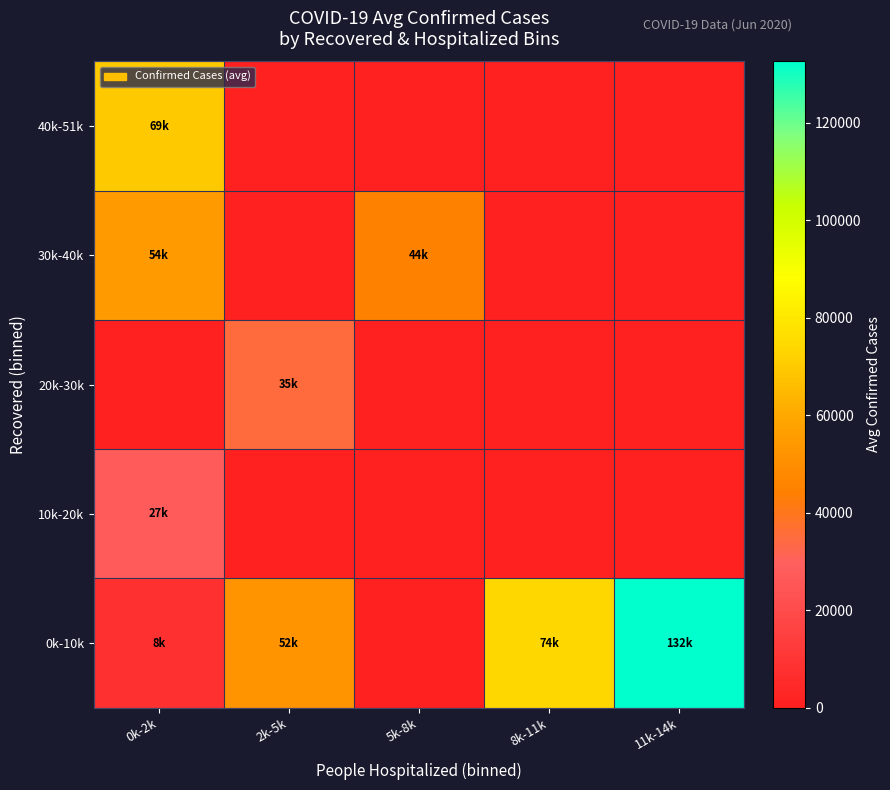

Reading left to right, transcribe all the data shown in this chart.

0k-10k: 0k-2k=8203.8	2k-5k=52628.5	5k-8k=0.0	8k-11k=74021.0	11k-14k=132545.0
10k-20k: 0k-2k=27488.7	2k-5k=0.0	5k-8k=0.0	8k-11k=0.0	11k-14k=0.0
20k-30k: 0k-2k=0.0	2k-5k=35033.0	5k-8k=0.0	8k-11k=0.0	11k-14k=0.0
30k-40k: 0k-2k=54769.0	2k-5k=0.0	5k-8k=44575.0	8k-11k=0.0	11k-14k=0.0
40k-51k: 0k-2k=69679.0	2k-5k=0.0	5k-8k=0.0	8k-11k=0.0	11k-14k=0.0